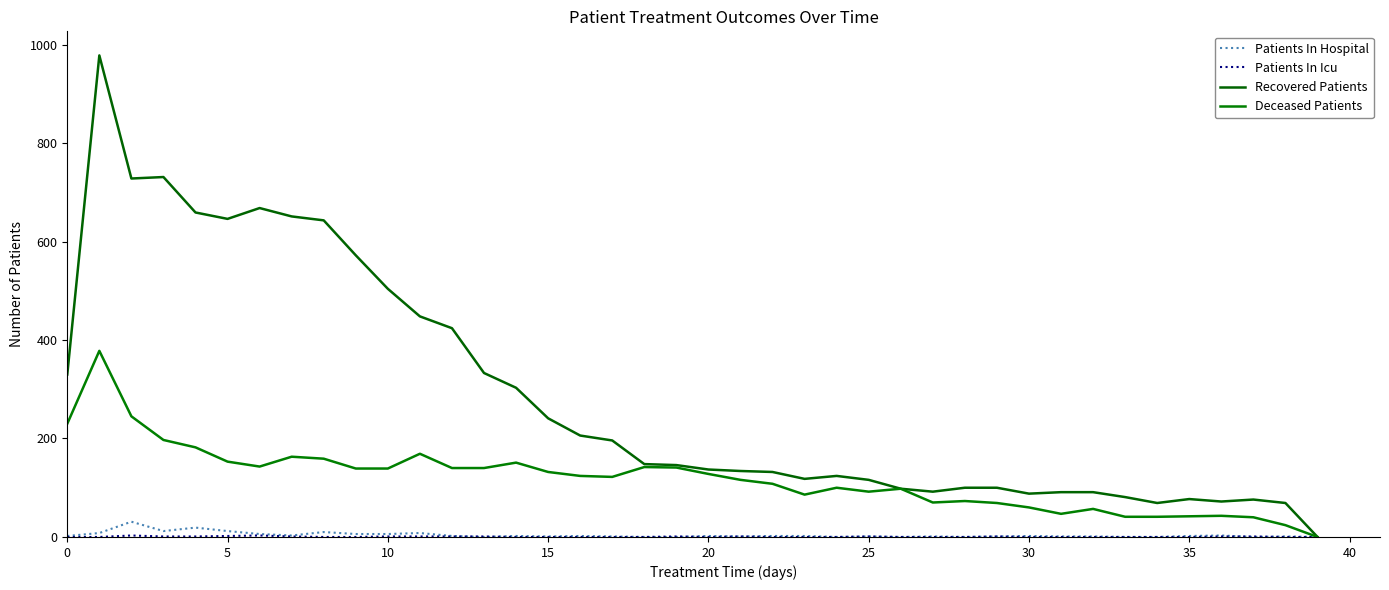

How many lines are shown in the chart?

4